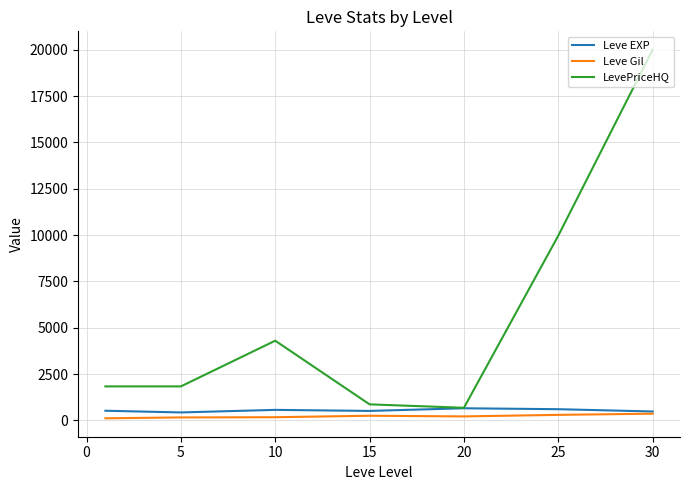

What is the maximum value for Leve EXP?

653.3